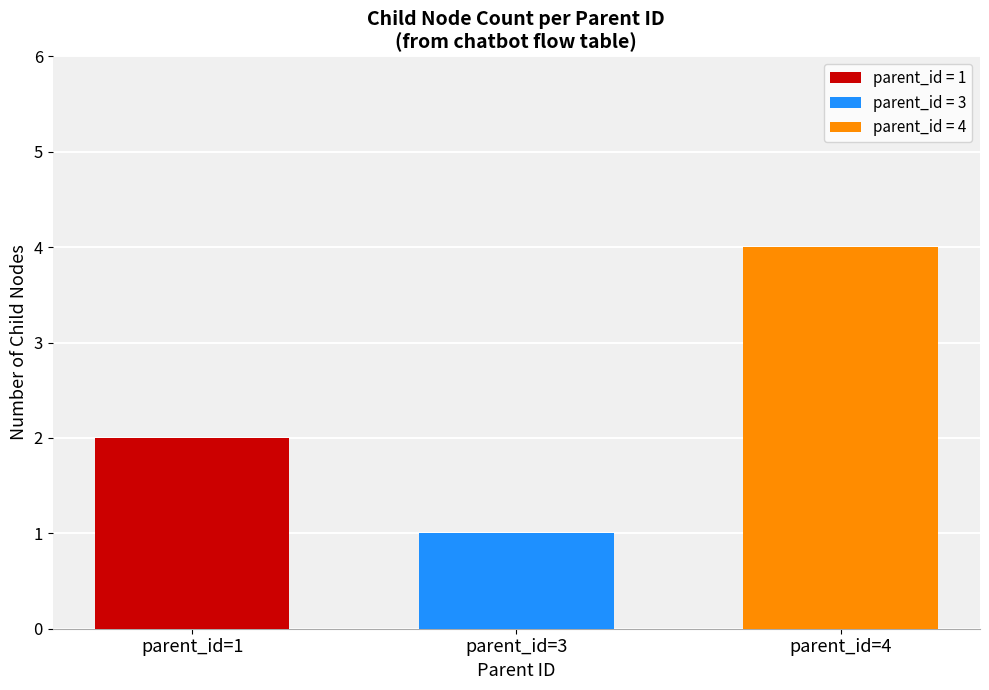

Rank the series by their average value, from highest to lowest.

parent_id = 4, parent_id = 1, parent_id = 3